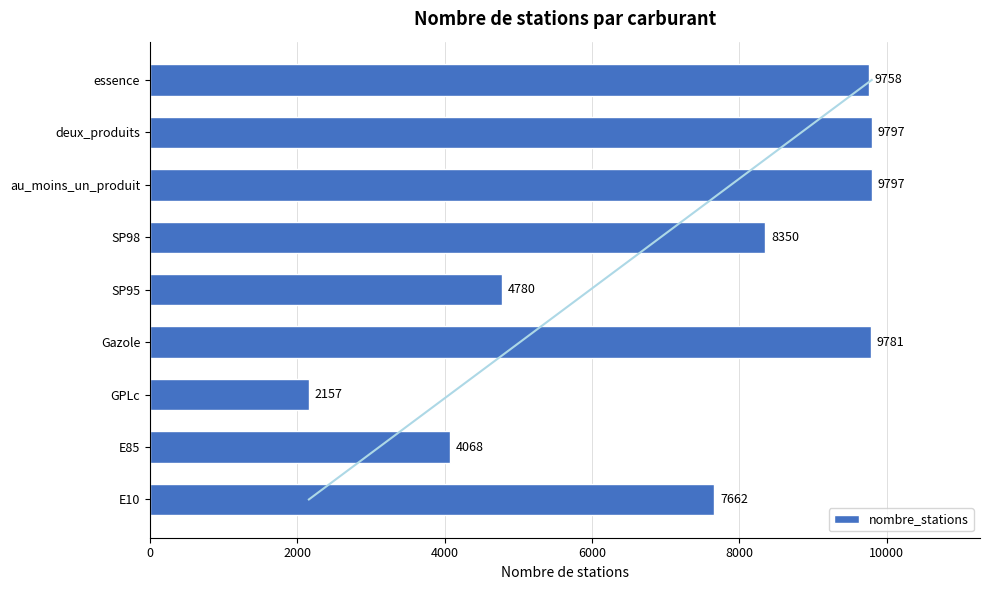

What is the greatest value displayed?

9797